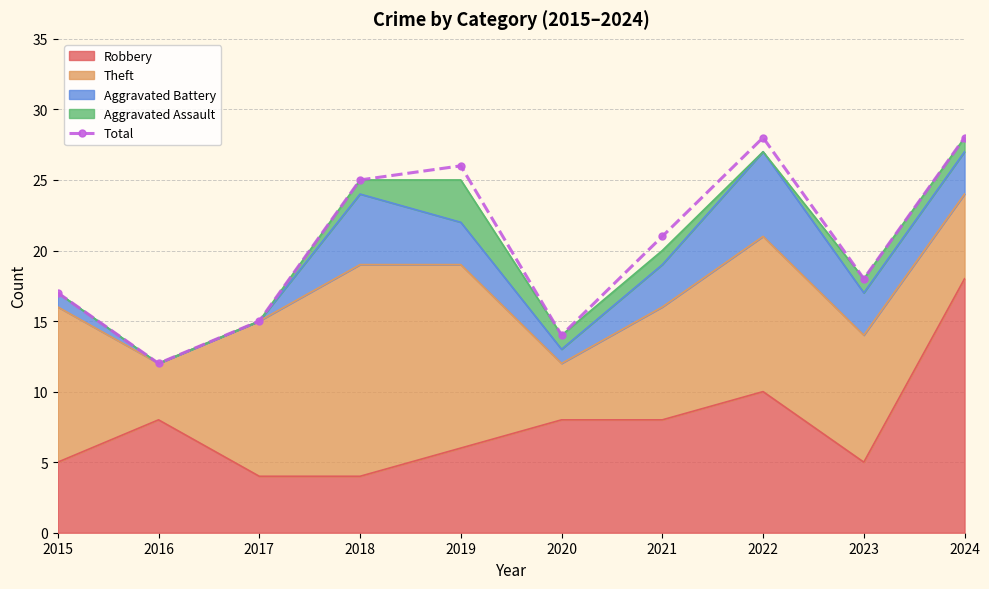

What is the minimum value shown in the chart?

12